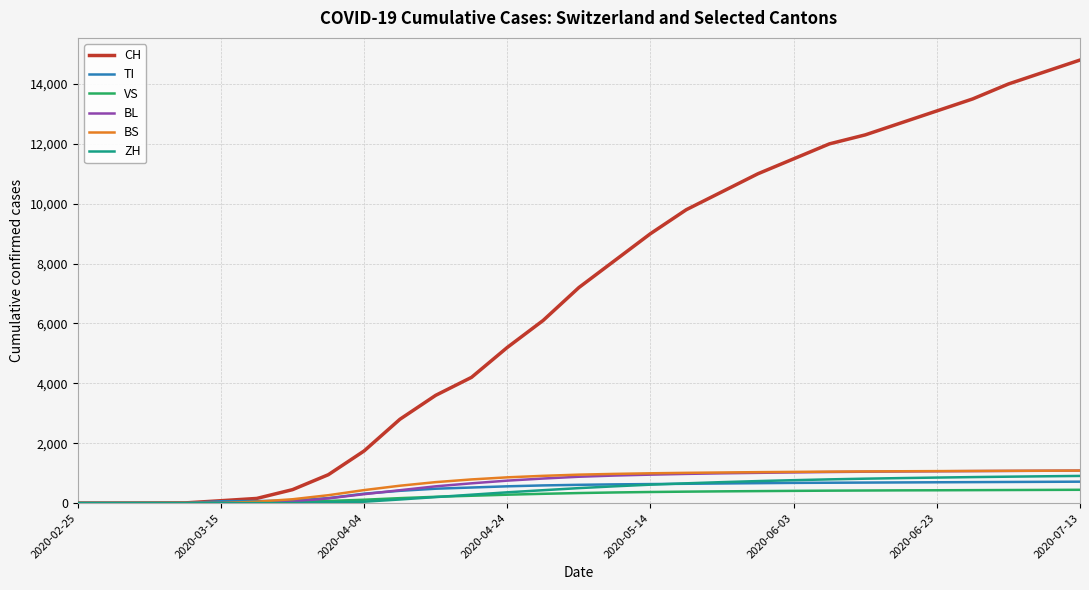

What is the greatest value displayed?

14800